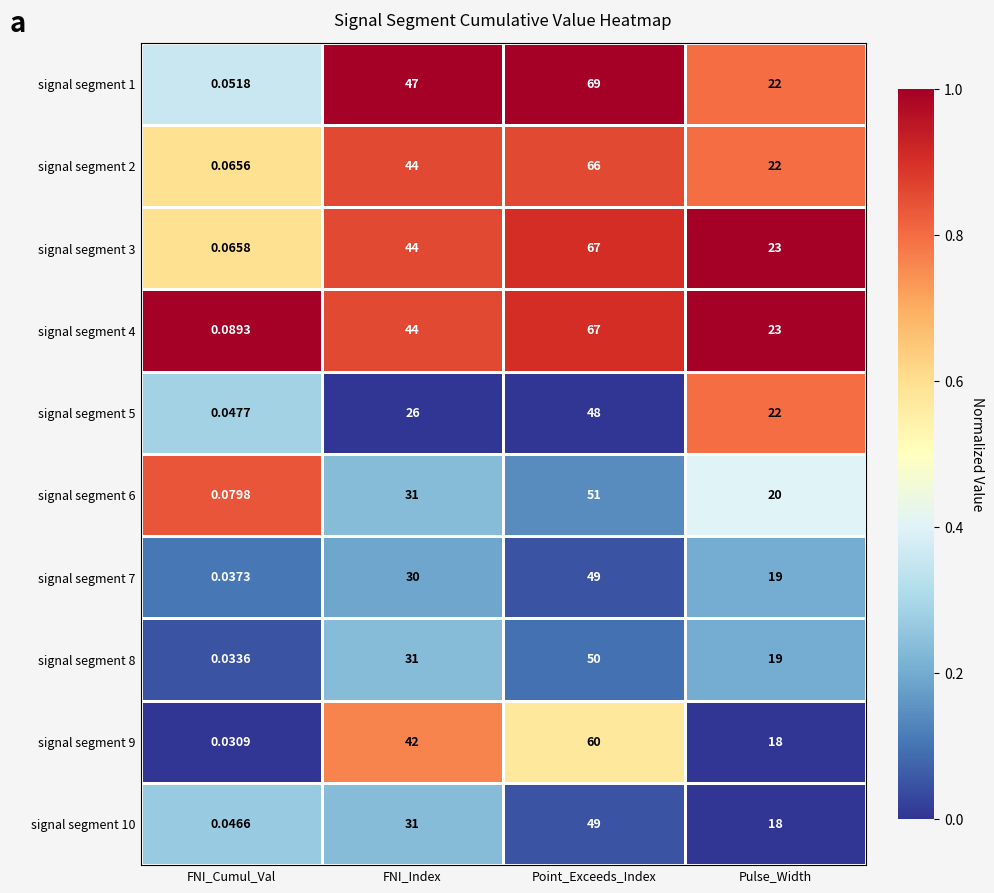

Which category has the lowest value across all series?

FNI_Cumul_Val